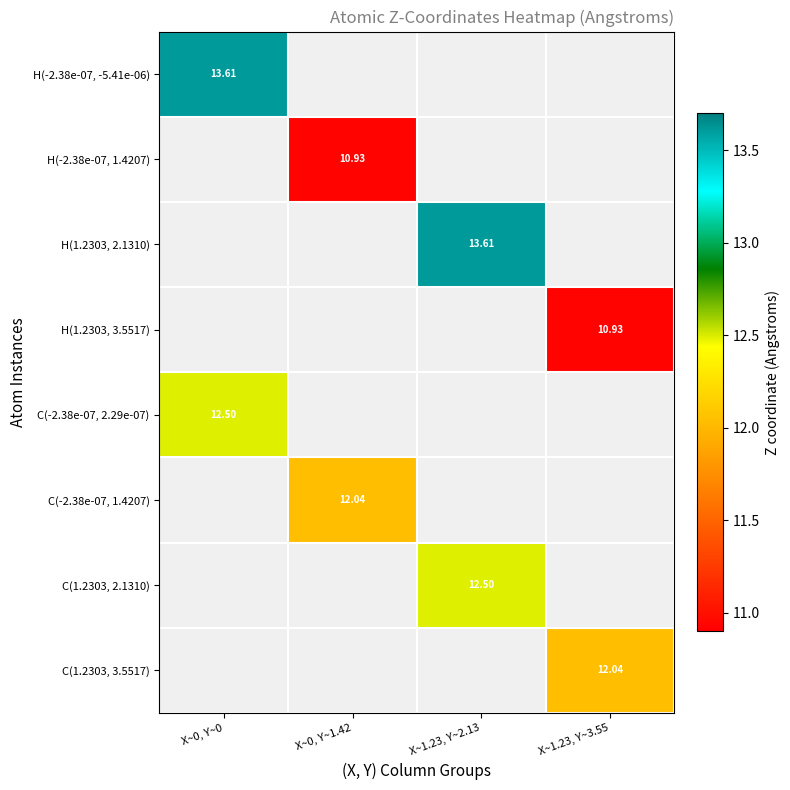

How many values in H(-2.38e-07, -5.41e-06) are above zero?

1